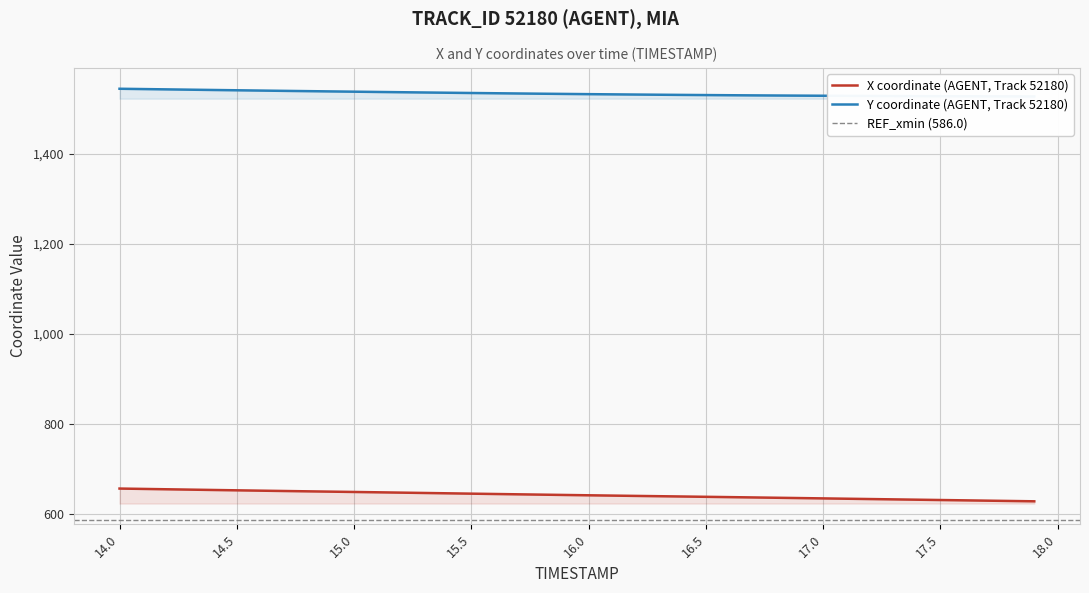

At which category is the sum across all series the highest?

14.0